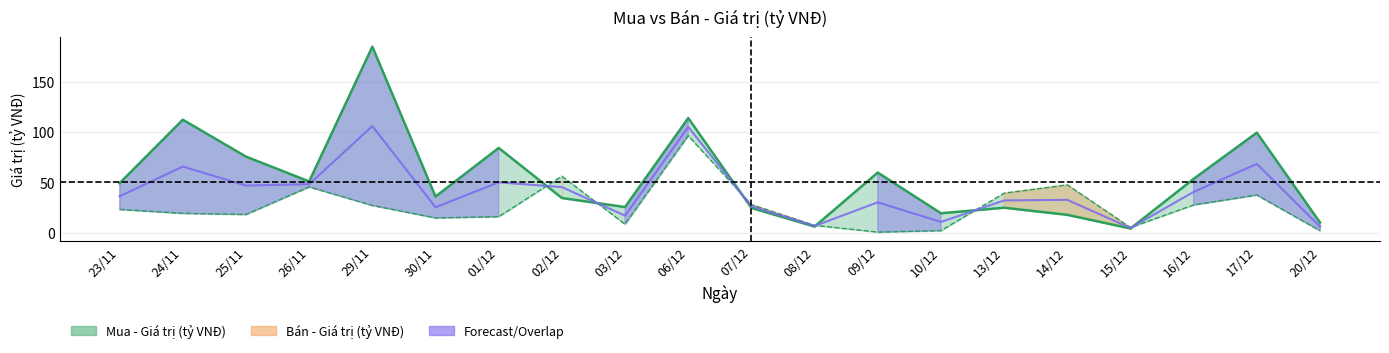

How many times do Bán - Giá trị (tỷ VNĐ) and Mua - Giá trị (tỷ VNĐ) cross each other?

6